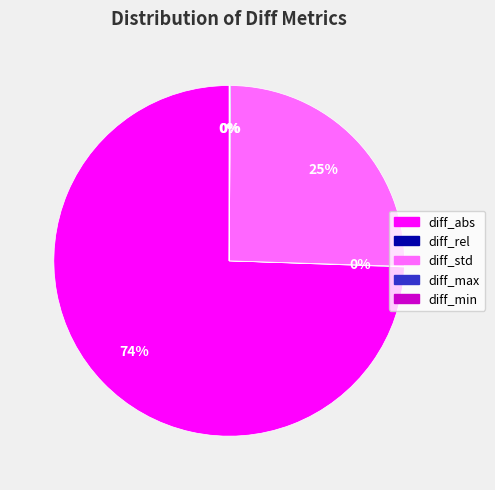

What is the largest slice in the pie chart?

diff_abs